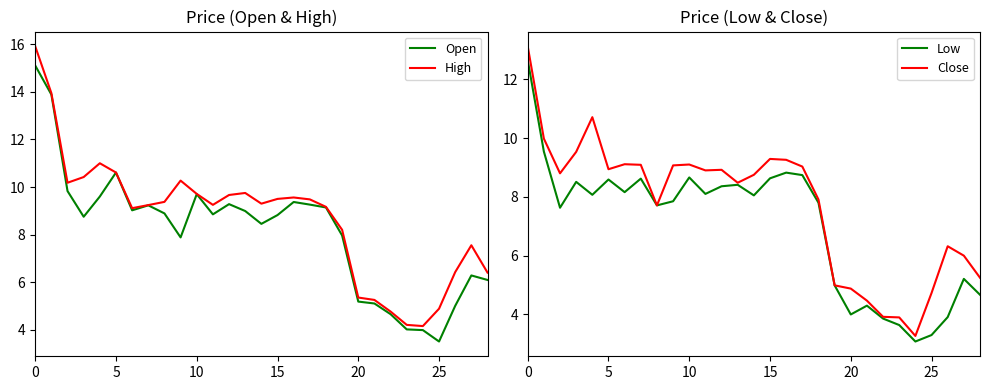

How many interior local valleys does the Close series have?

6